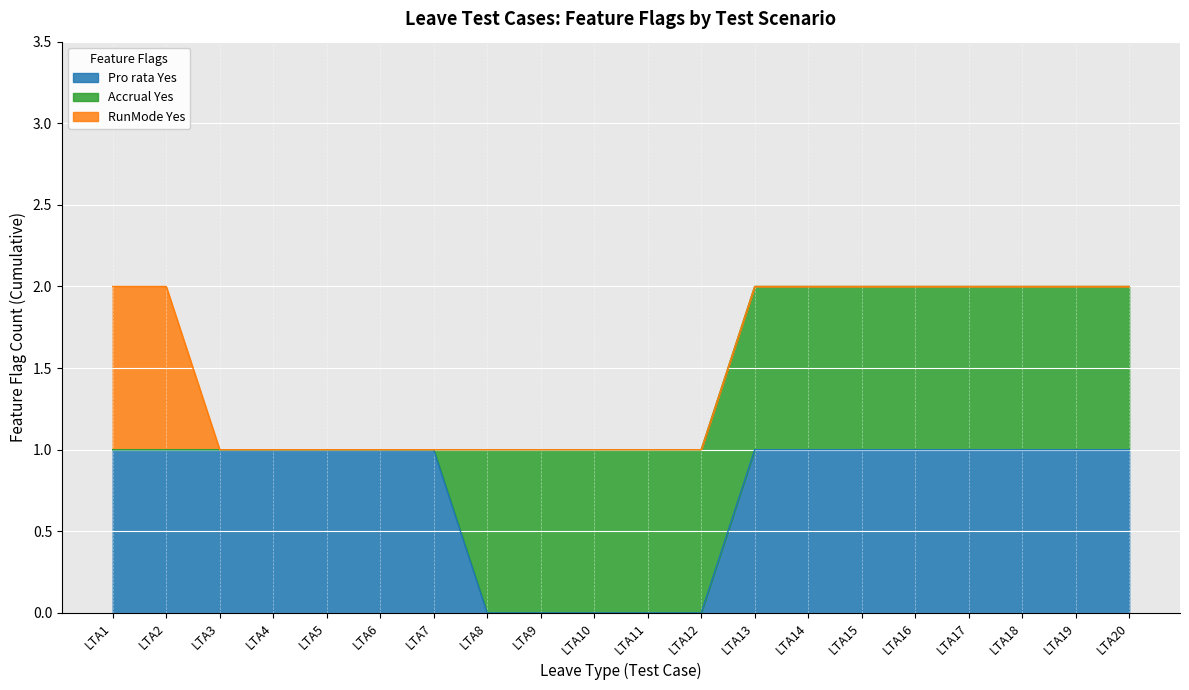

What is the maximum value shown in the chart?

1